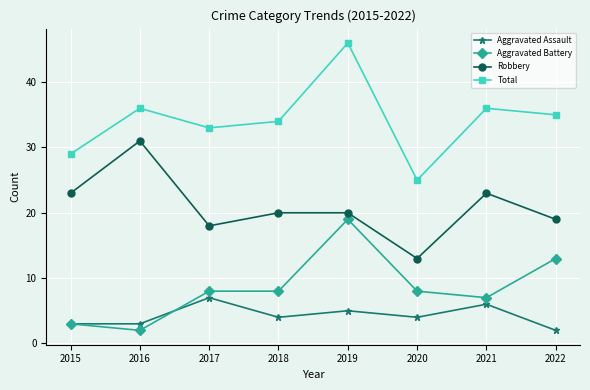

What are all the series names shown in the legend?

Aggravated Assault, Aggravated Battery, Robbery, Total